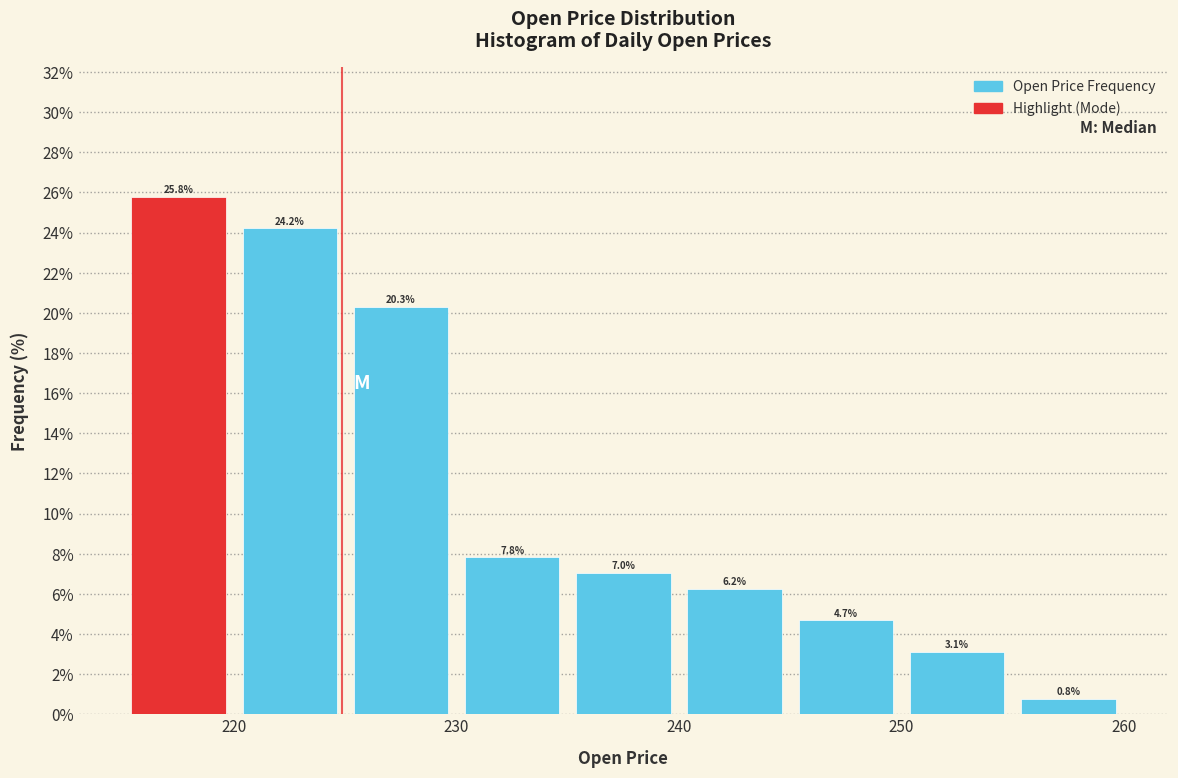

Reading left to right, transcribe this chart: for each bar, give the range it covers on the x-axis and its height.

215 to 220: 25.8
220 to 225: 24.2
225 to 230: 20.3
230 to 235: 7.8
235 to 240: 7.0
240 to 245: 6.2
245 to 250: 4.7
250 to 255: 3.1
255 to 260: 0.8